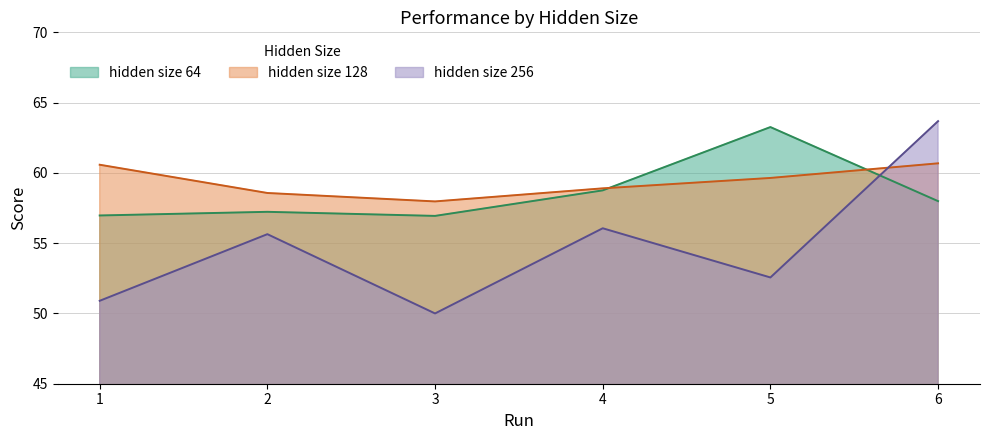

Reading left to right, what are all the values shown in this chart?

hidden size 64: 57.0	57.2	56.9	58.8	63.3	58.0
hidden size 128: 60.6	58.6	58.0	58.9	59.6	60.7
hidden size 256: 50.9	55.6	50.0	56.1	52.6	63.7